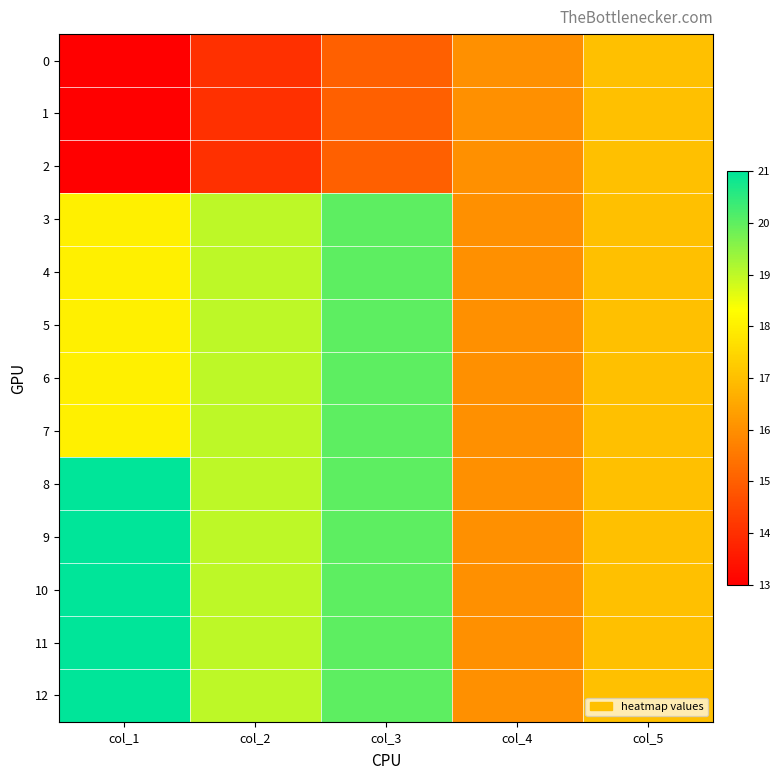

At how many categories does at least one series exceed 19?

2